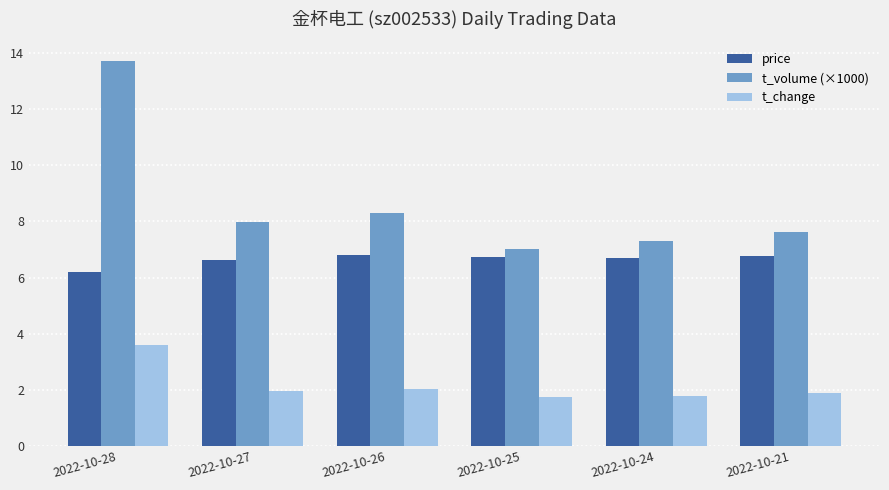

The t_volume (×1000) series shows 8.0 at 2022-10-27. True or false?

True